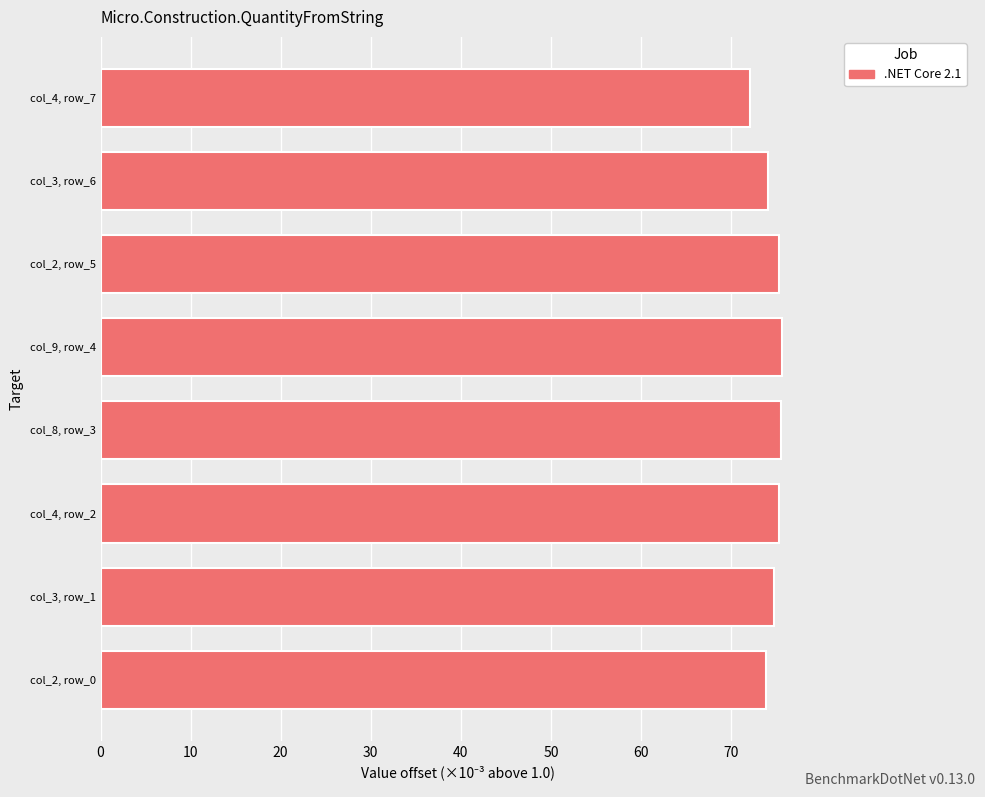

What is the difference between the values at col_2, row_0 and col_8, row_3?

1.7